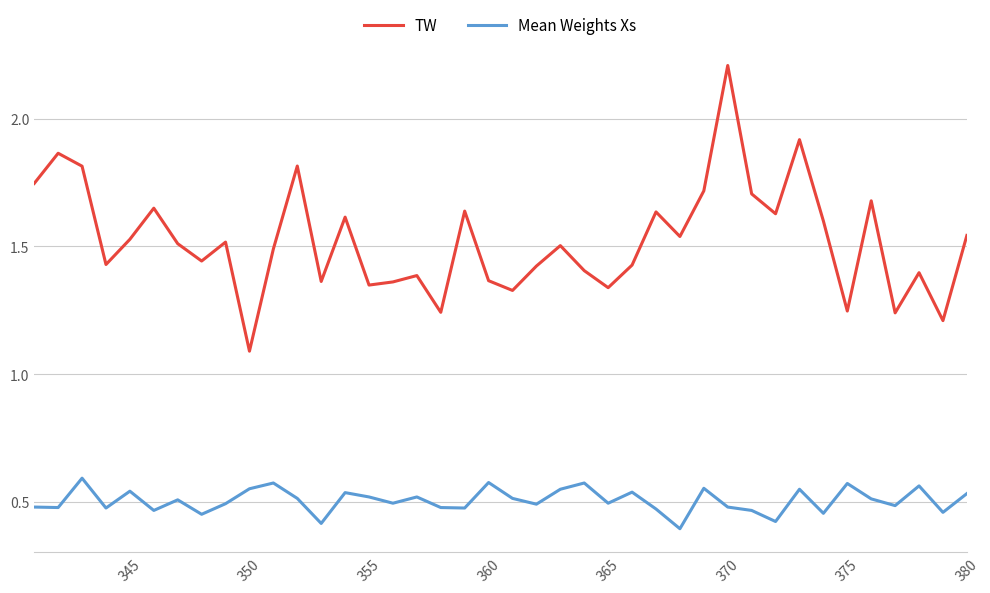

Which series has the widest spread of values?

TW